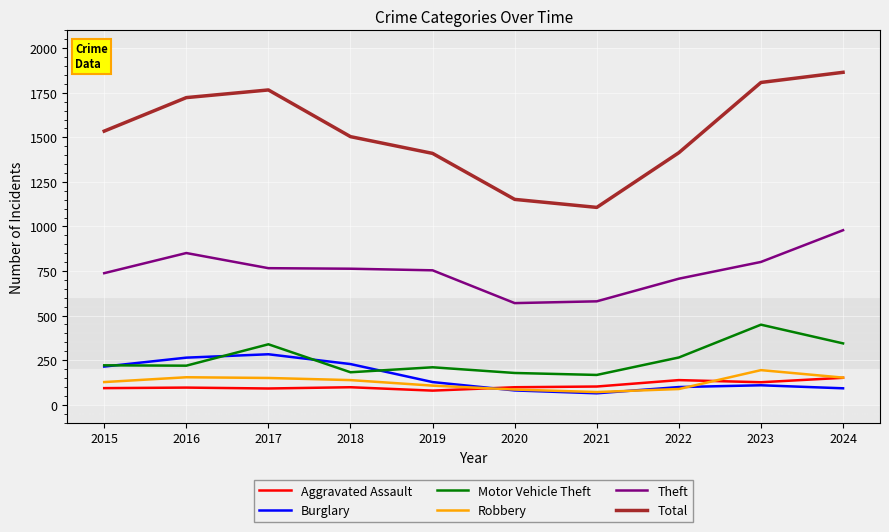

Read the Burglary value at 2016.

264